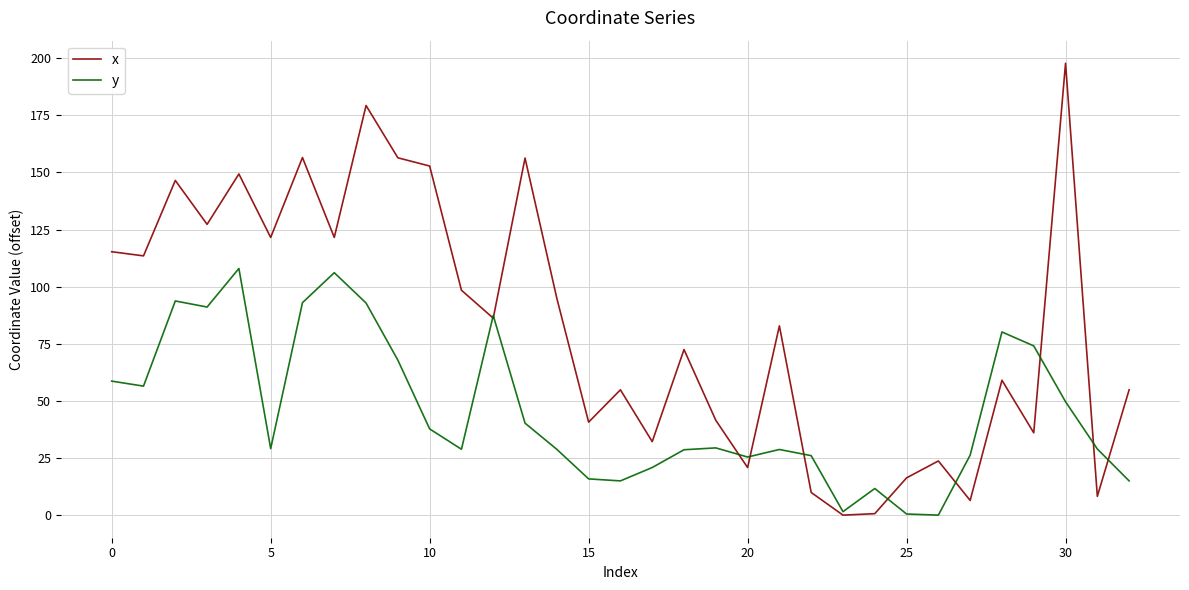

Which series has the largest range (max minus min)?

x